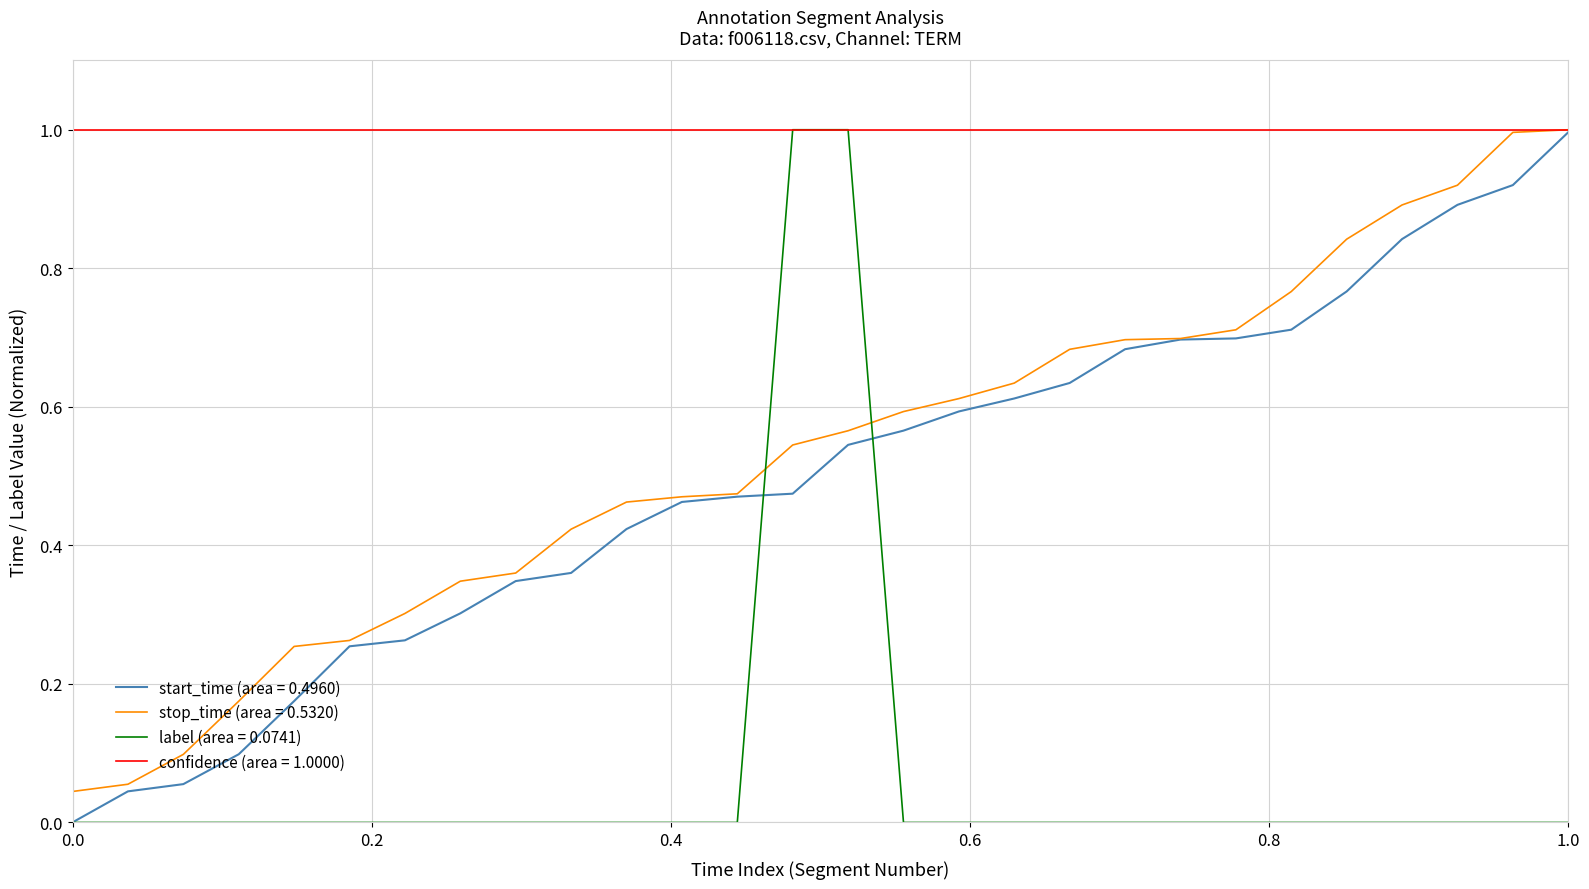

What is the maximum value for start_time (area = 0.4960)?

1.0